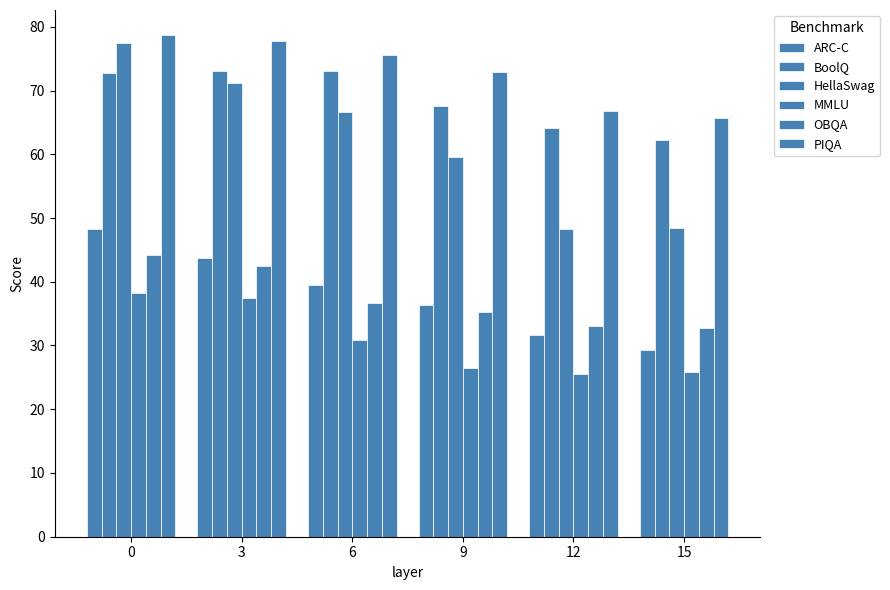

How many bars are there in total?

36